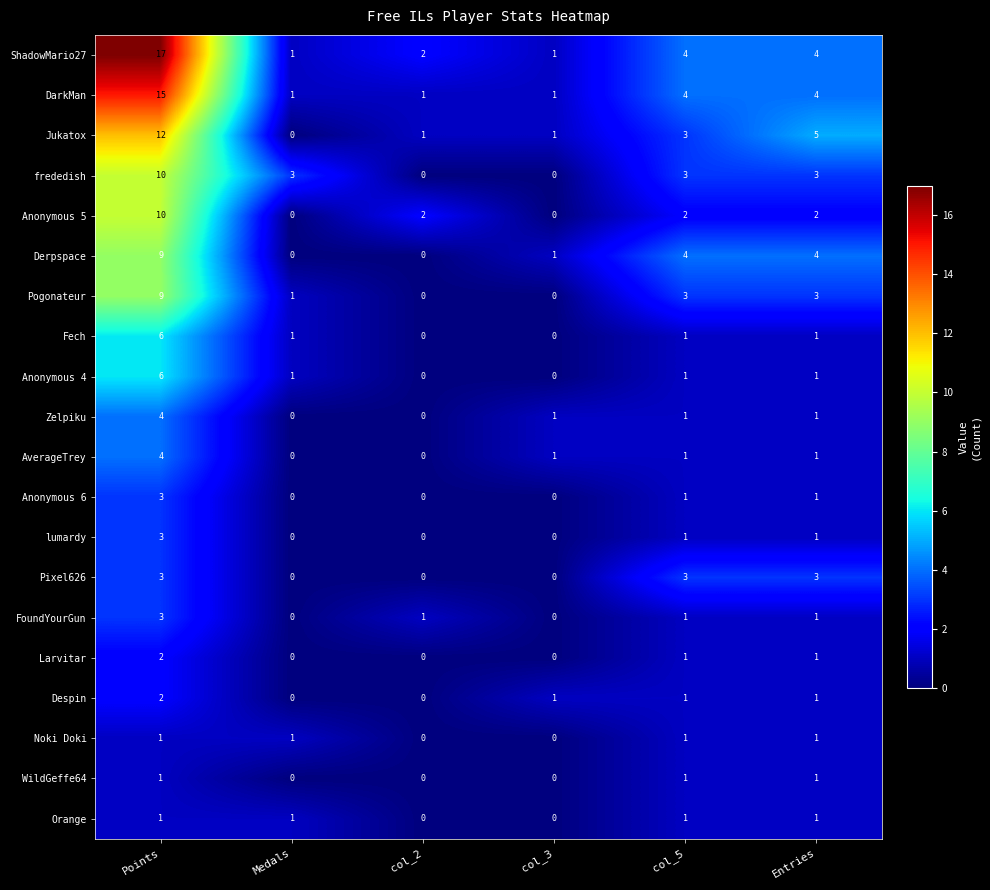

What is the sum of all FoundYourGun values?

6